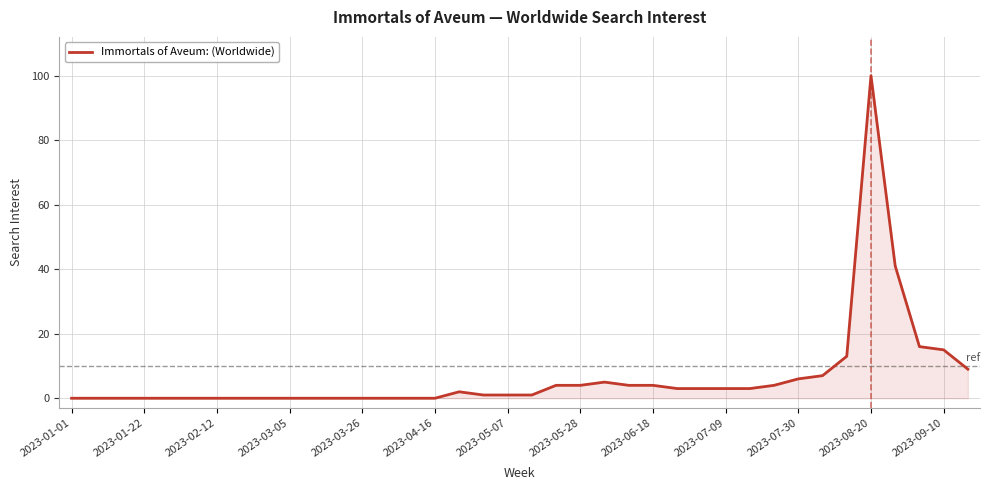

What is the greatest value displayed?

100